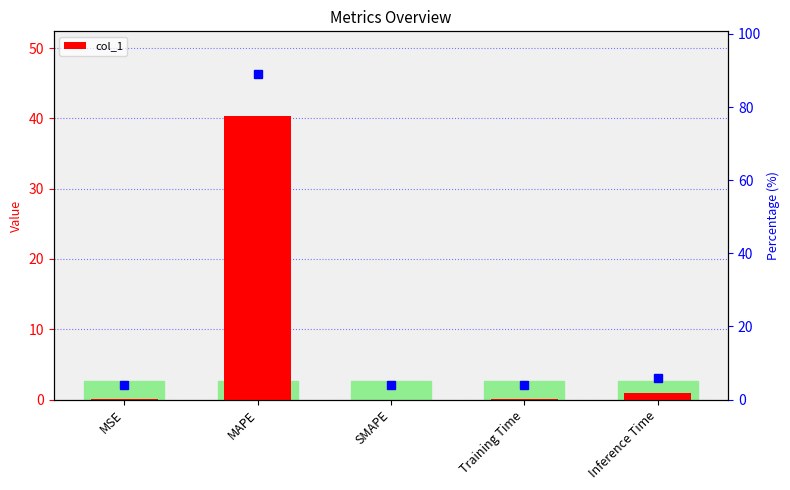

How many positive values are there?

4